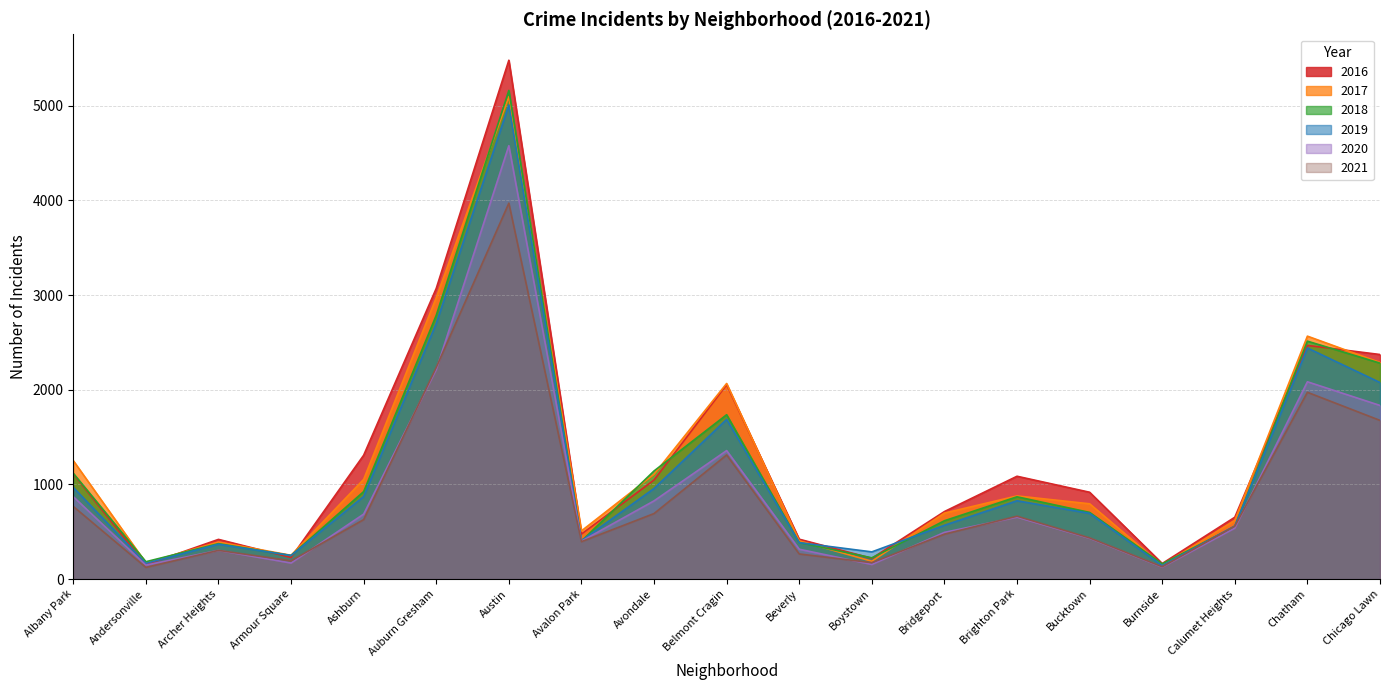

At which category does 2016 reach its first local peak?

Archer Heights